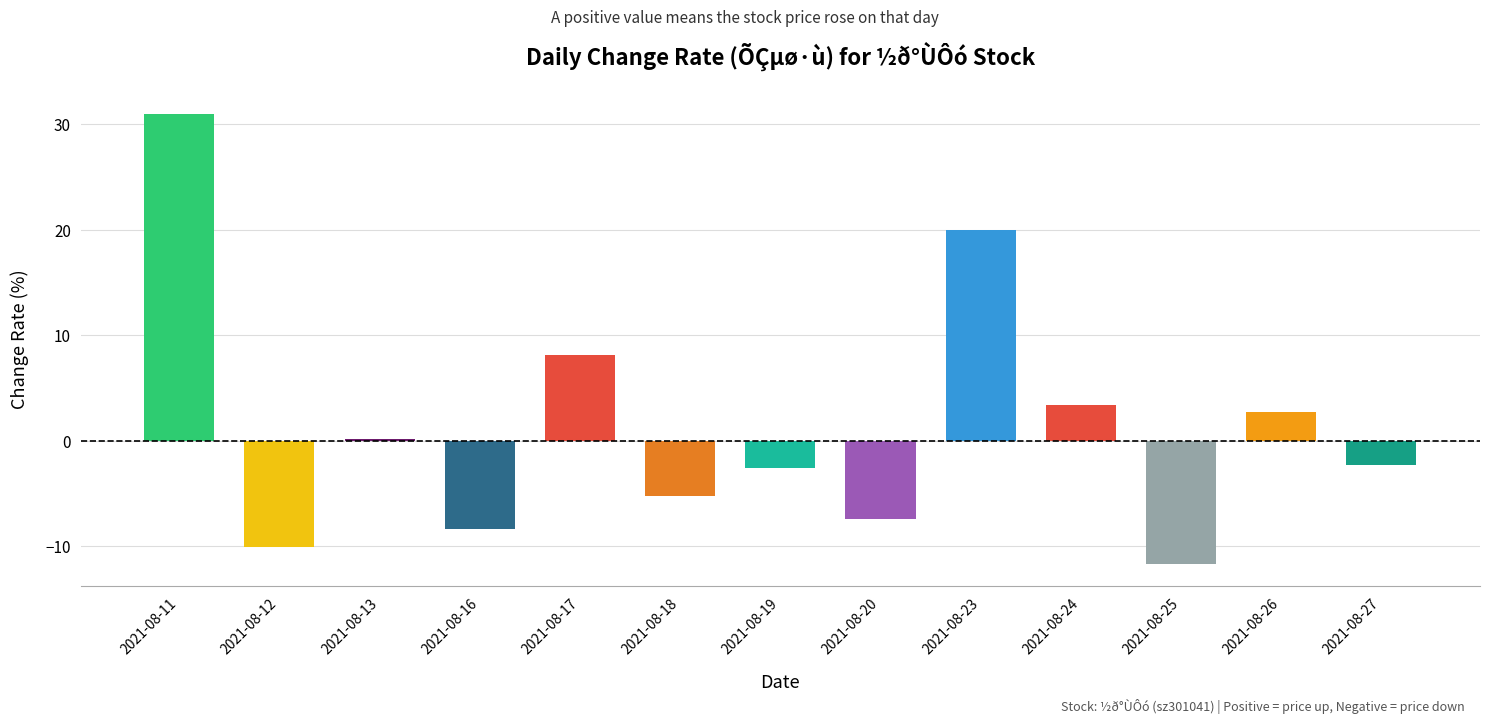

What is the change in value from 2021-08-11 to 2021-08-27?

-33.2